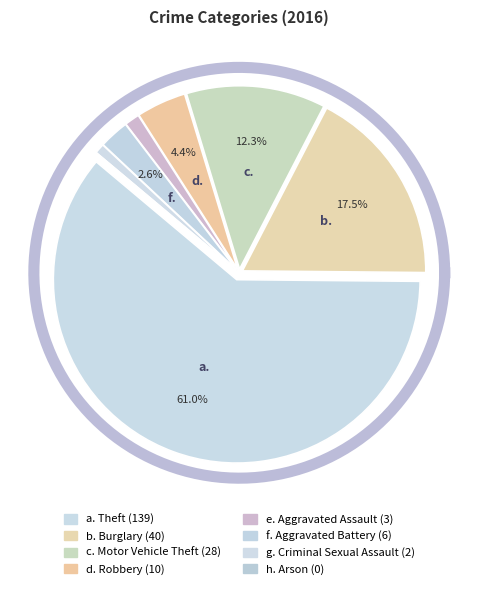

Count the number of slices in the pie.

8